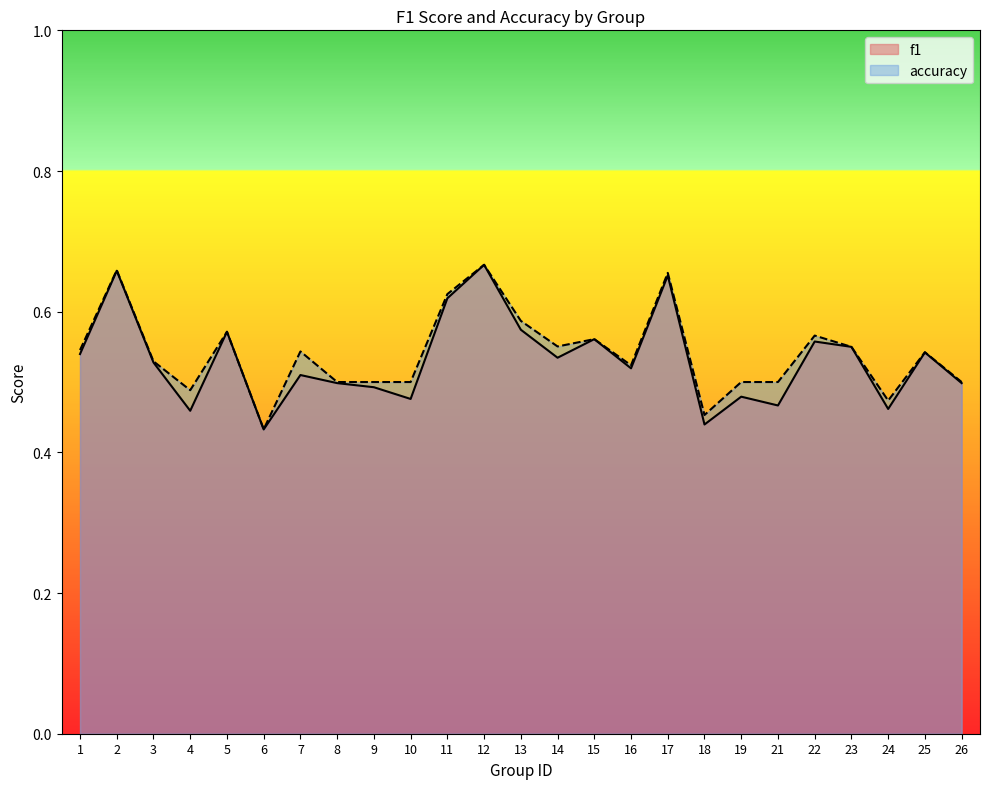

True or false: accuracy has more than 2 points higher than both neighbors.

True